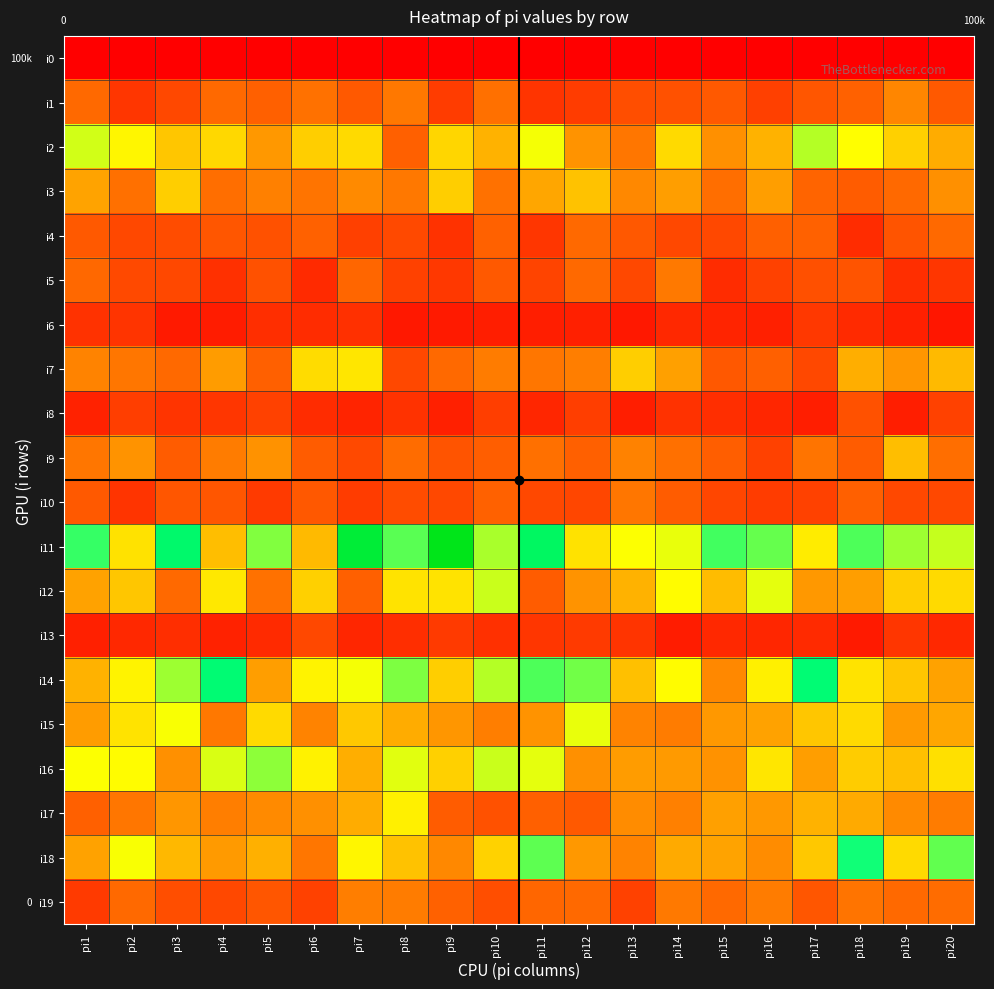

Between pi6 and pi9, which is larger?

pi6